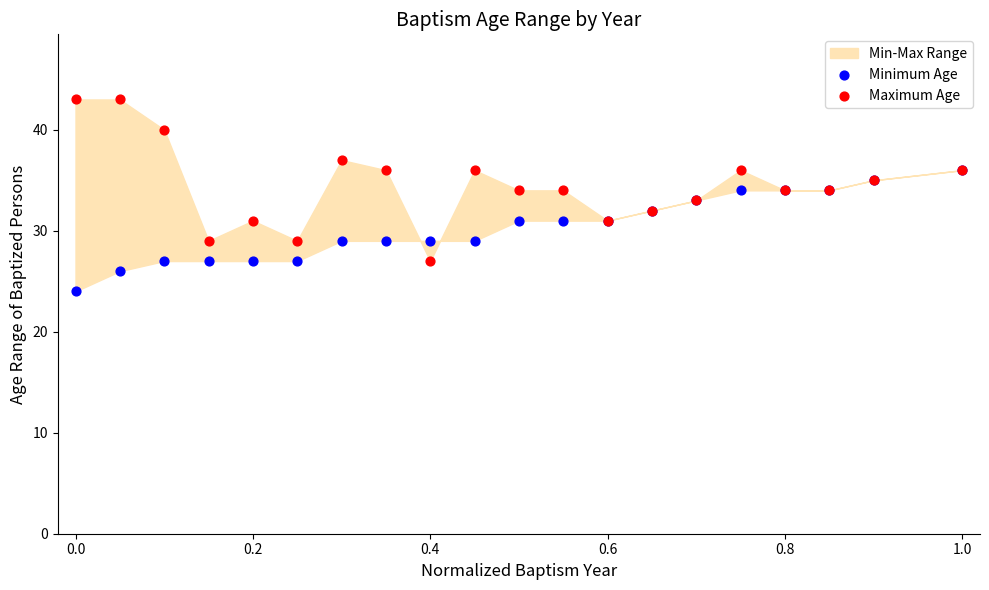

Which series has the widest spread of Y values?

Maximum Age